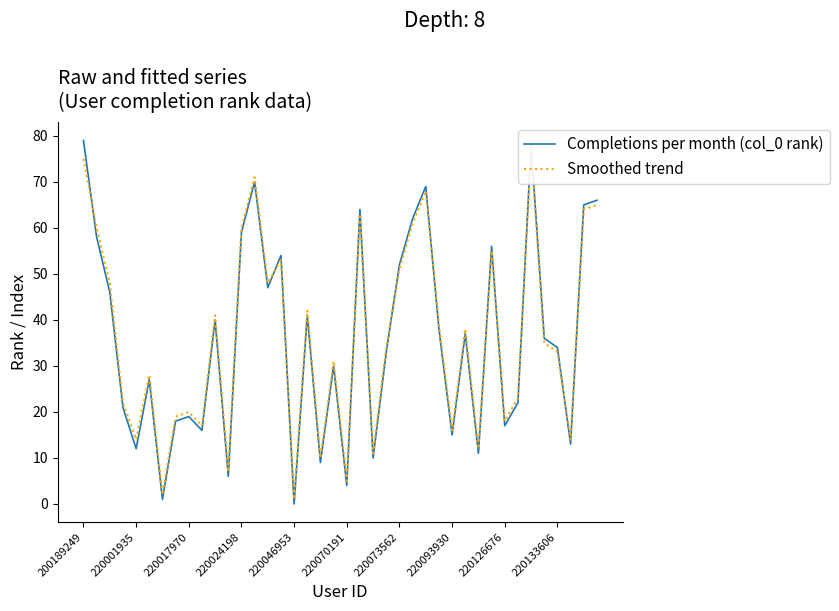

True or false: Completions per month (col_0 rank) has a value of 30 at 220017970.

False